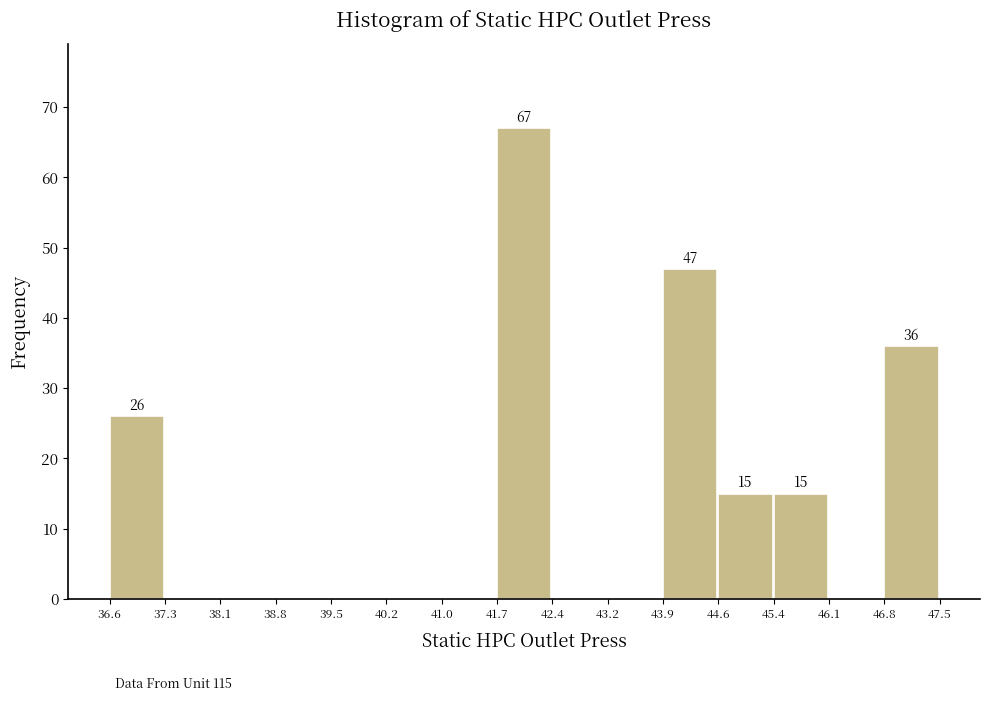

Over which range of the x-axis is the bar tallest?

41.7 to 42.4